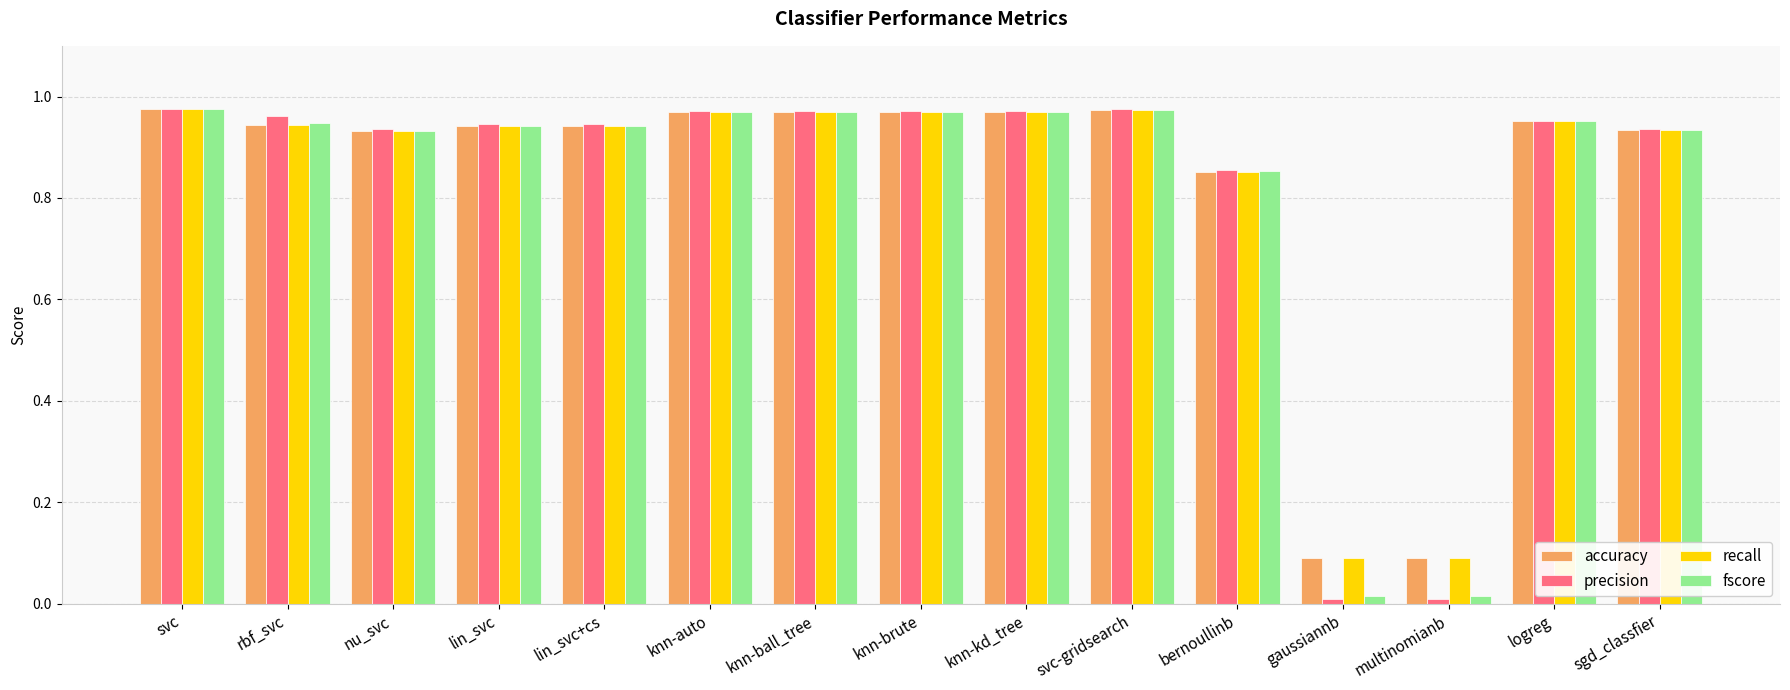

What is the value of the accuracy bar at the 13th from the left?

0.1